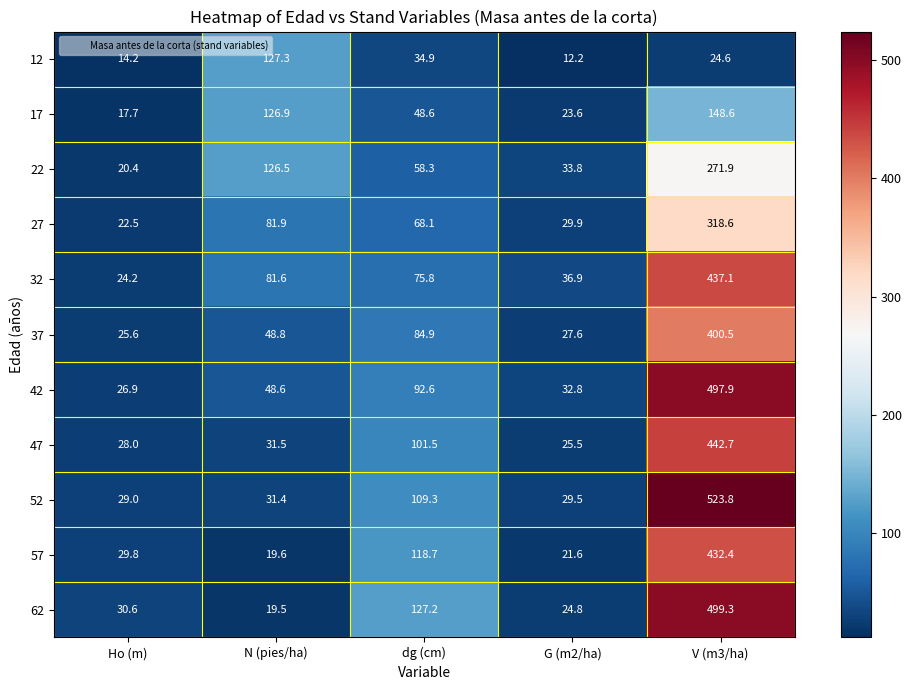

At how many categories does at least one series exceed 105?

3